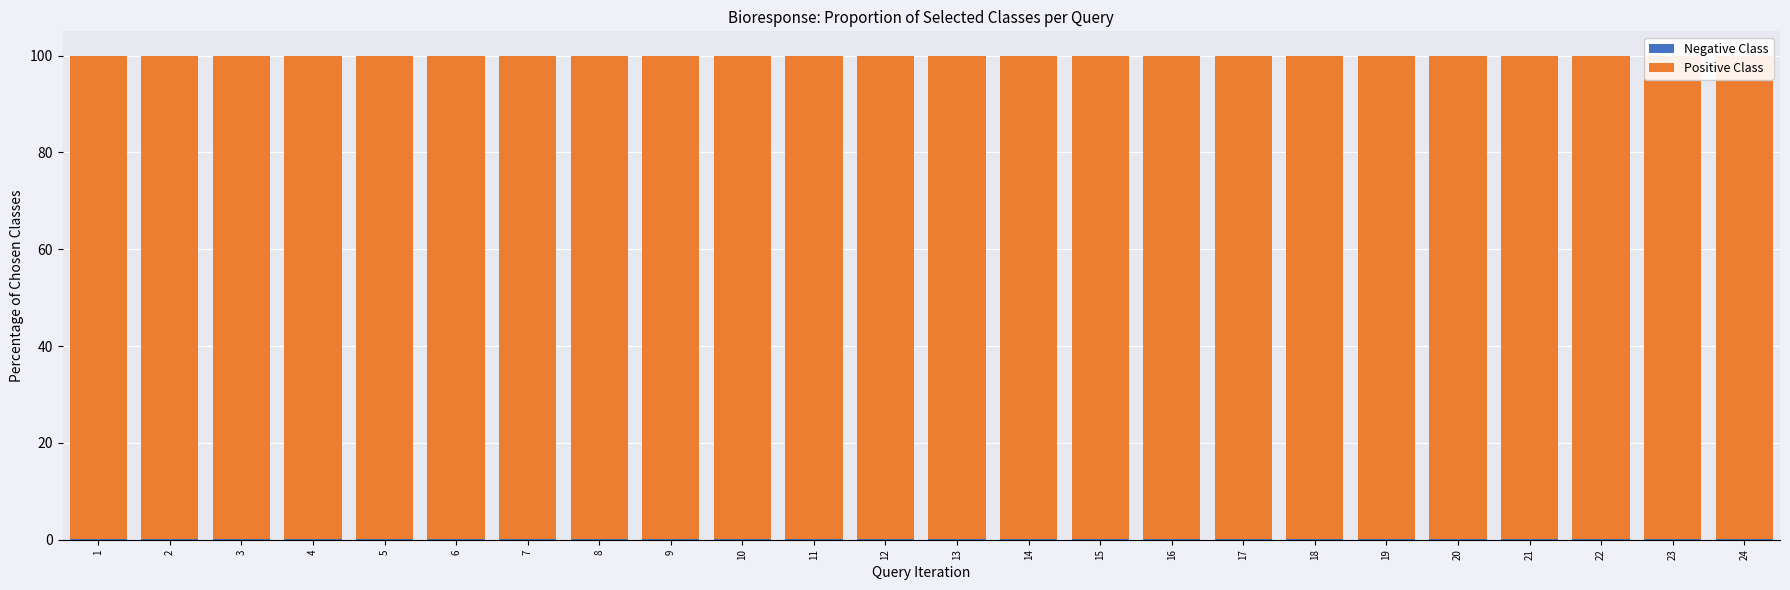

Reading left to right, transcribe all the data shown in this chart.

Negative Class: 0.1	0.1	0.1	0.1	0.1	0.1	0.1	0.1	0.1	0.1	0.1	0.1	0.1	0.1	0.1	0.1	0.1	0.1	0.1	0.1	0.1	0.1	0.1	0.1
Positive Class: 99.9	99.9	99.9	99.9	99.9	99.9	99.9	99.9	99.9	99.9	99.9	99.9	99.9	99.9	99.9	99.9	99.9	99.9	99.9	99.9	99.9	99.9	99.9	99.9